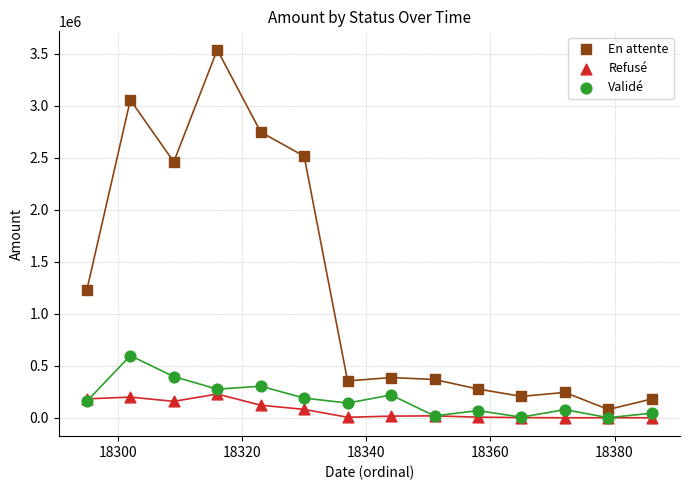

Across all series, what Y value is closest to 1769875?

1230992.4